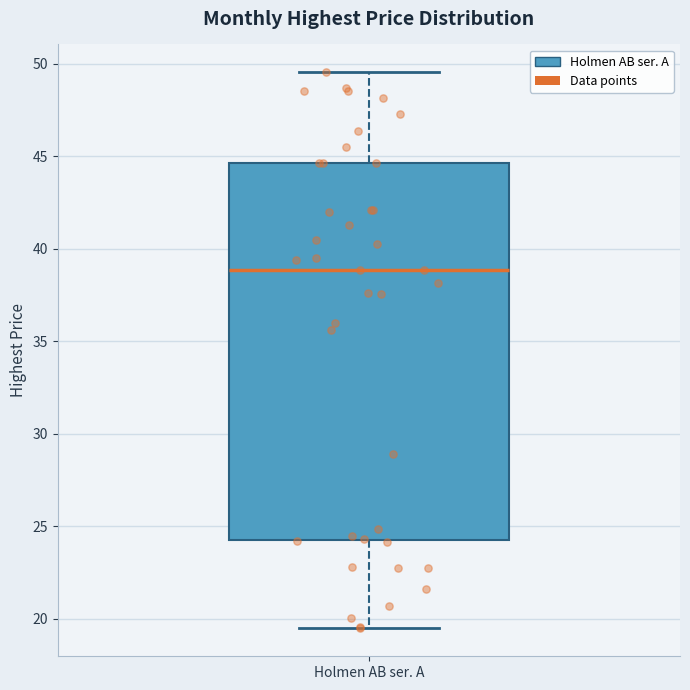

Where does the lower whisker of the box for Holmen AB ser. A end on the y-axis? The values are not printed on the chart, so give them approximately, as read against the axis.

19.5